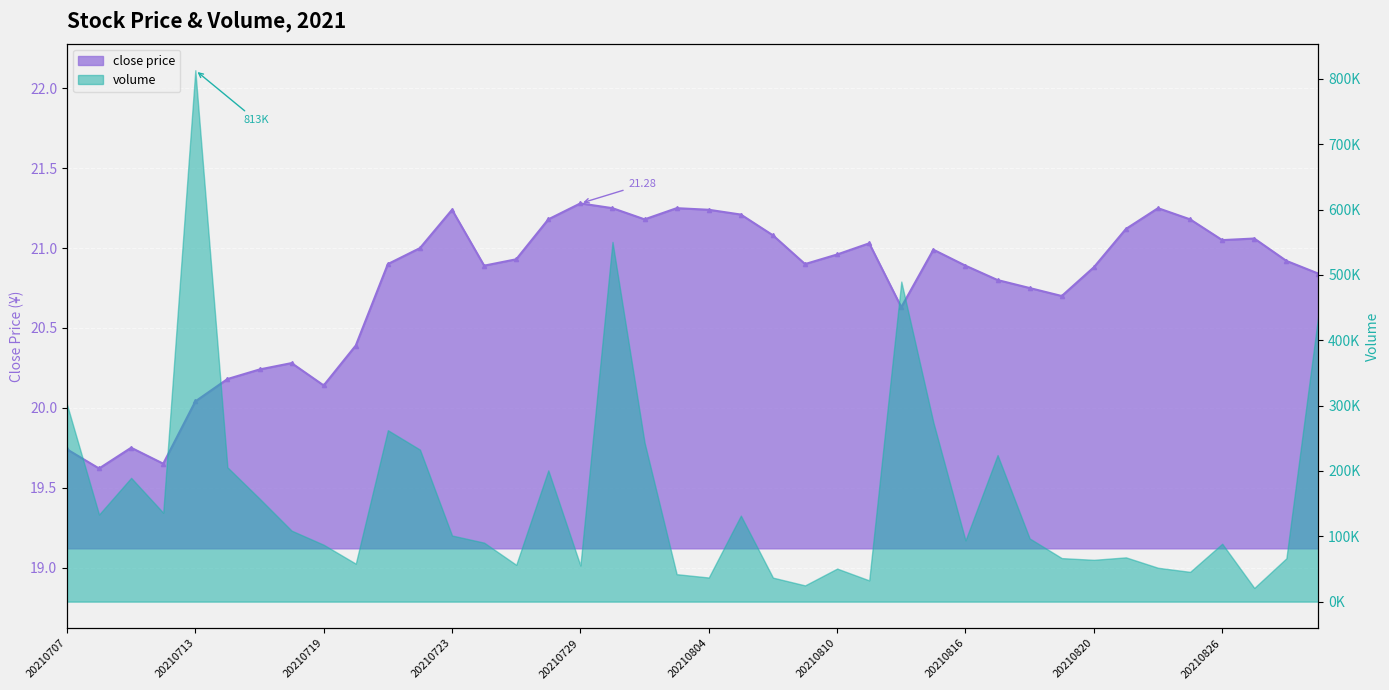

What position from the left is 31?

32